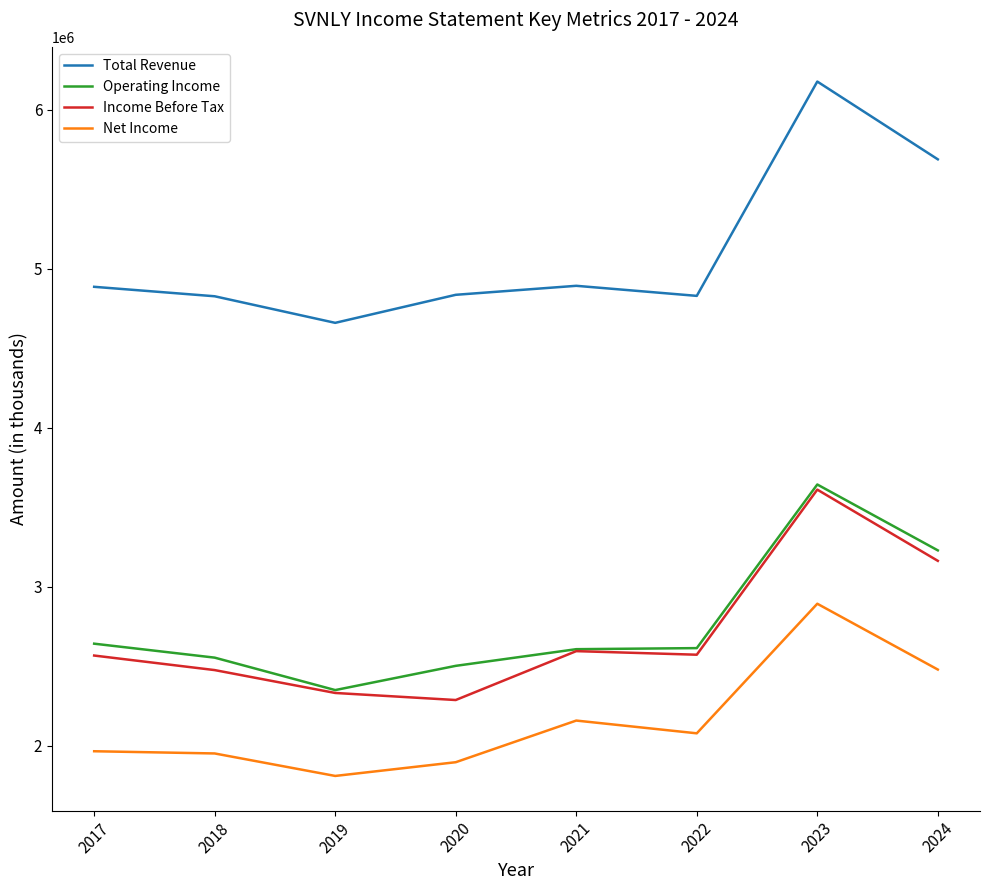

Where is Operating Income nearest to the value 2997700?

2024